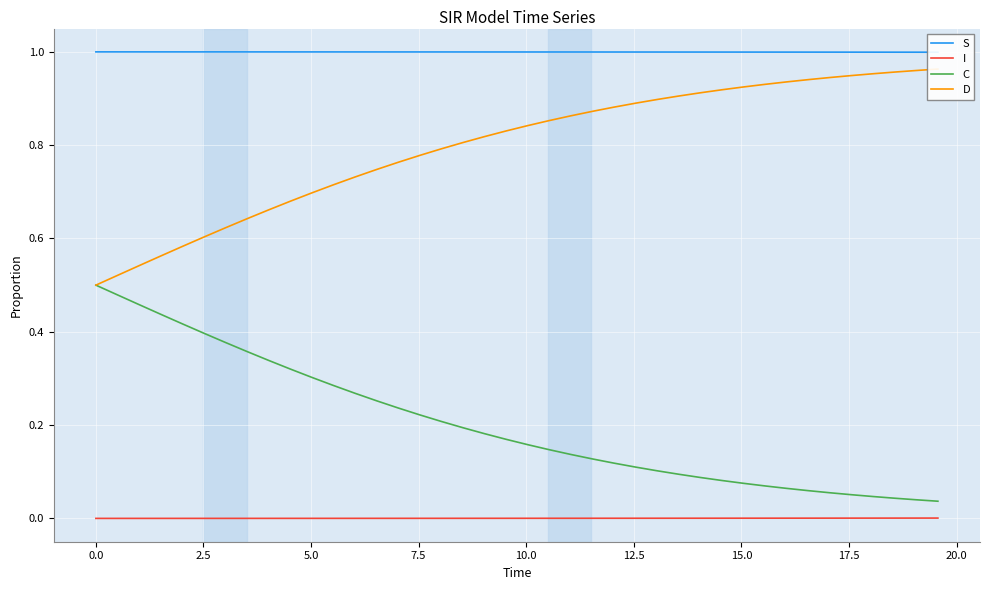

True or false: I and C cross at least once.

False